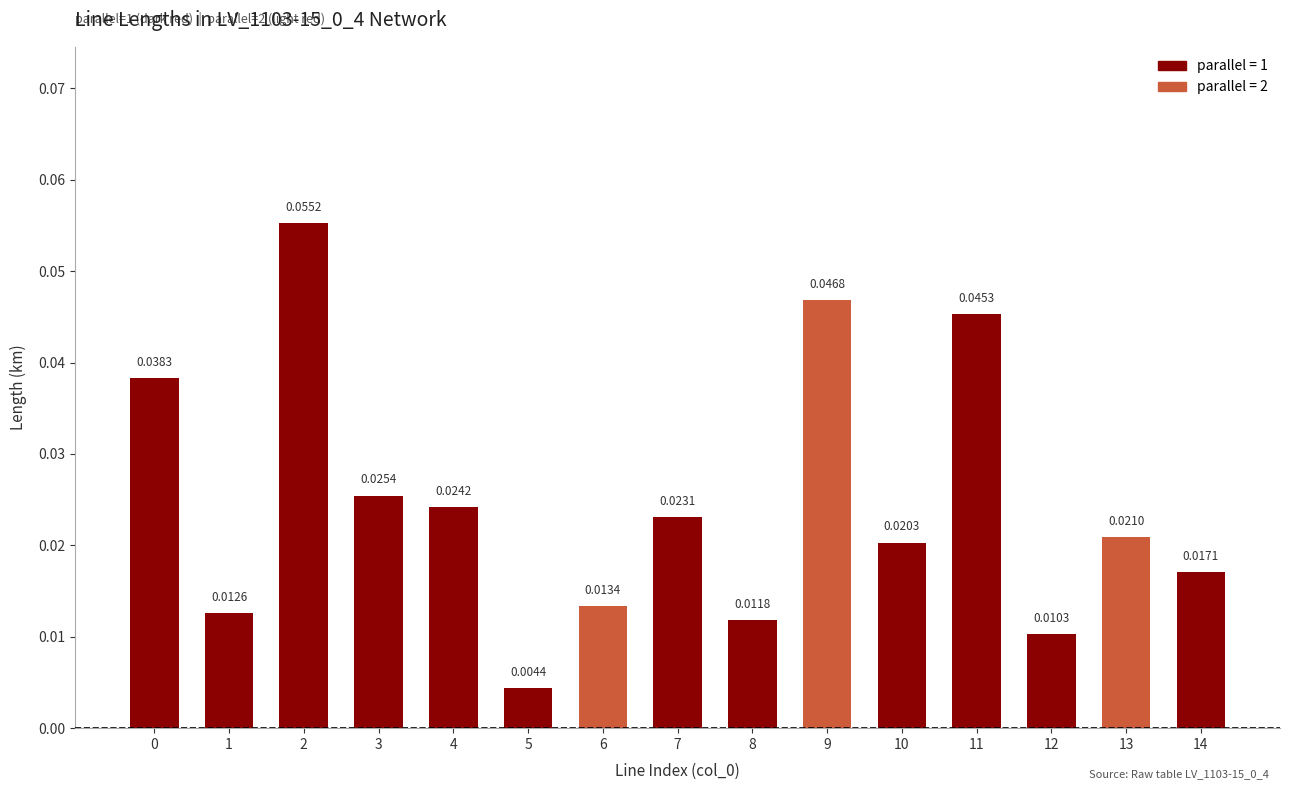

Which category has the lowest value across all series?

5